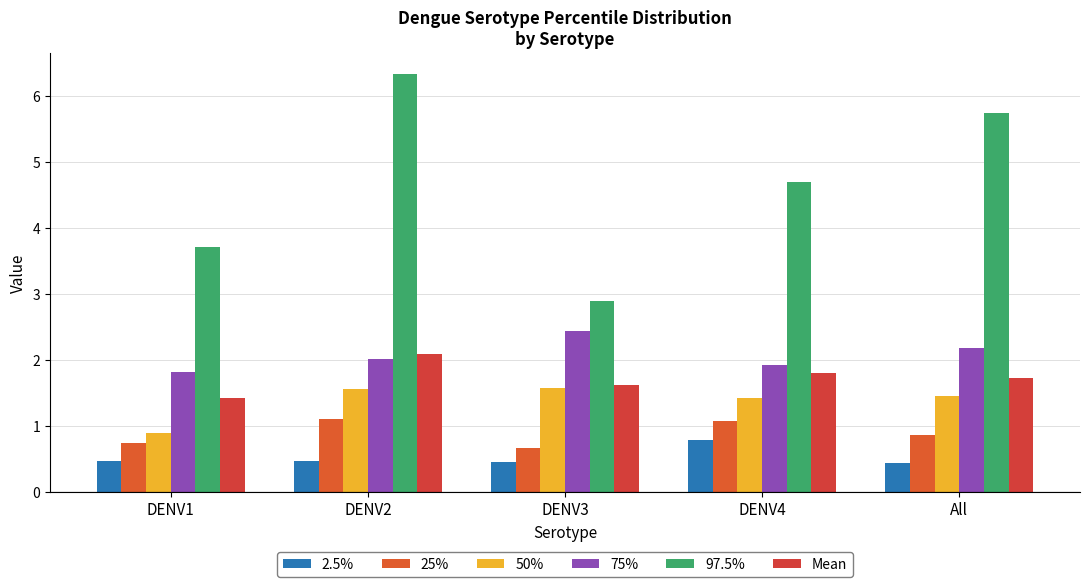

How many groups of bars are there?

5